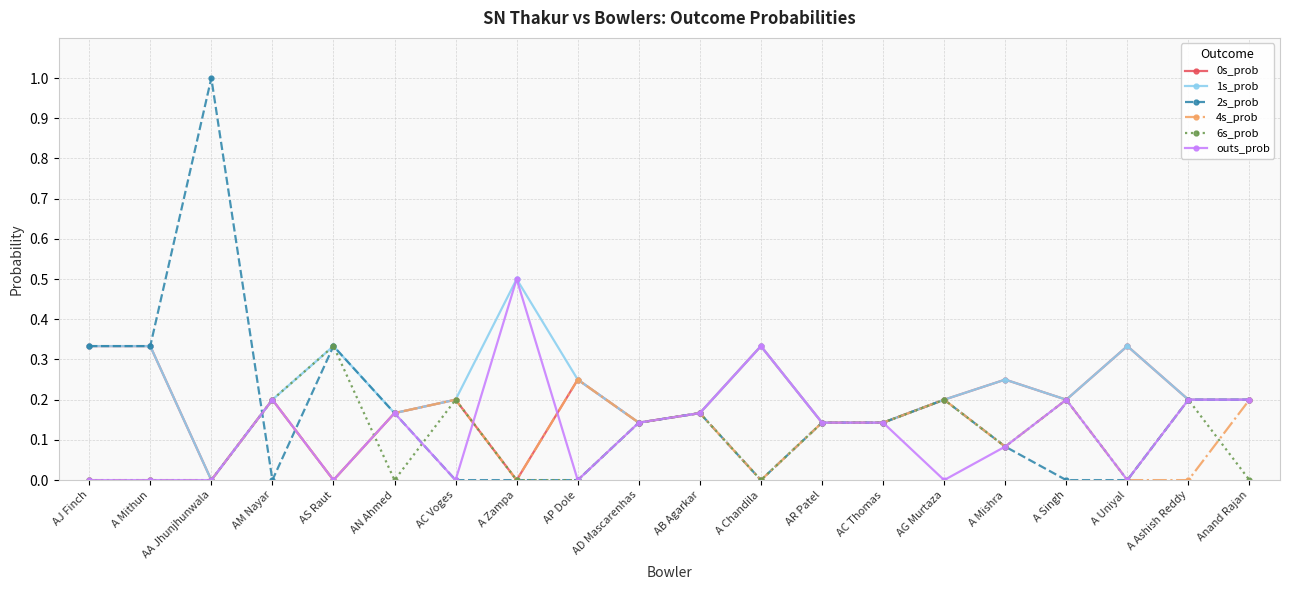

How many series are shown in this chart?

6